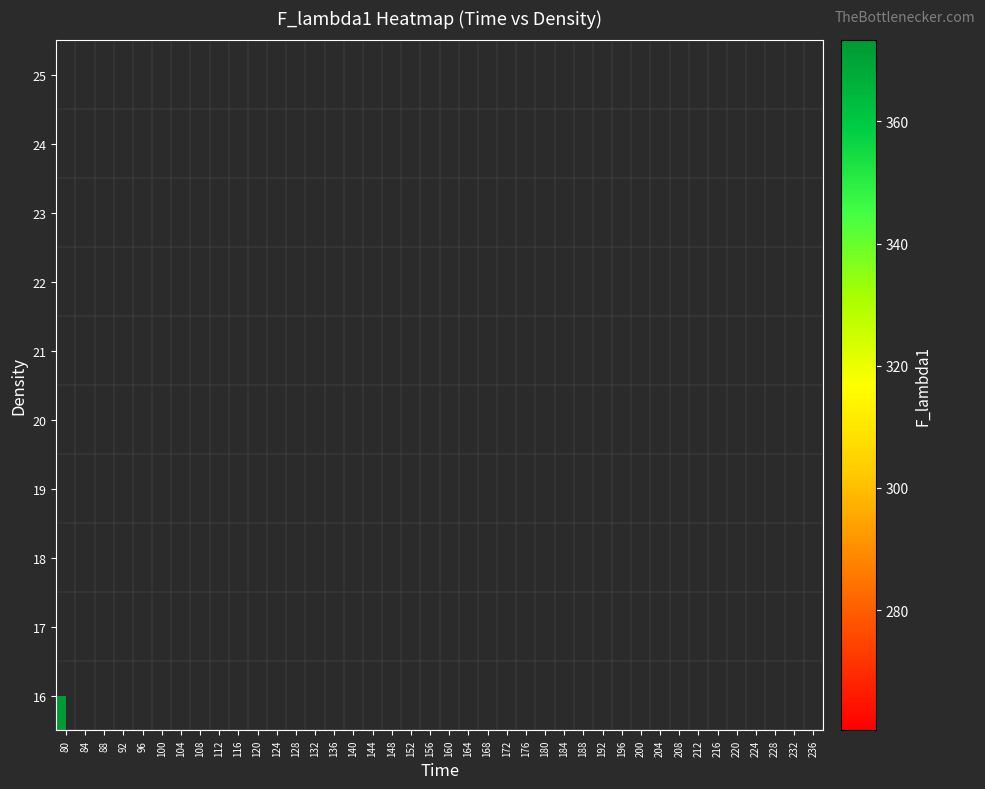

Count the number of categories in the chart.

40